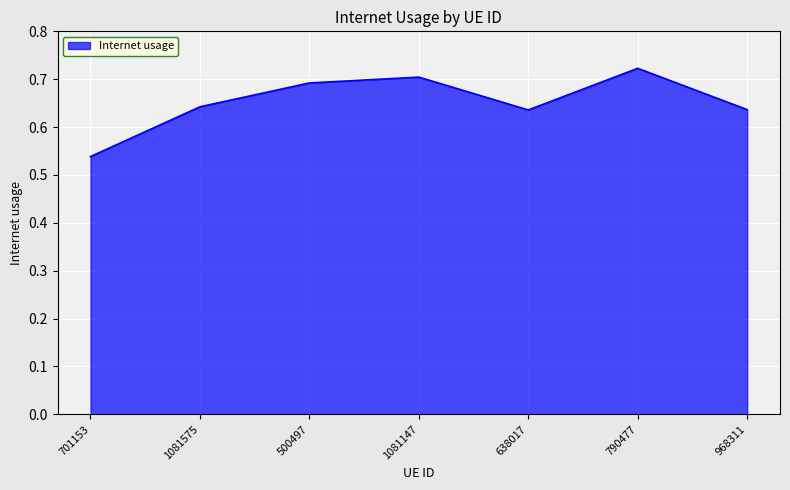

What position from the right is 790477?

2